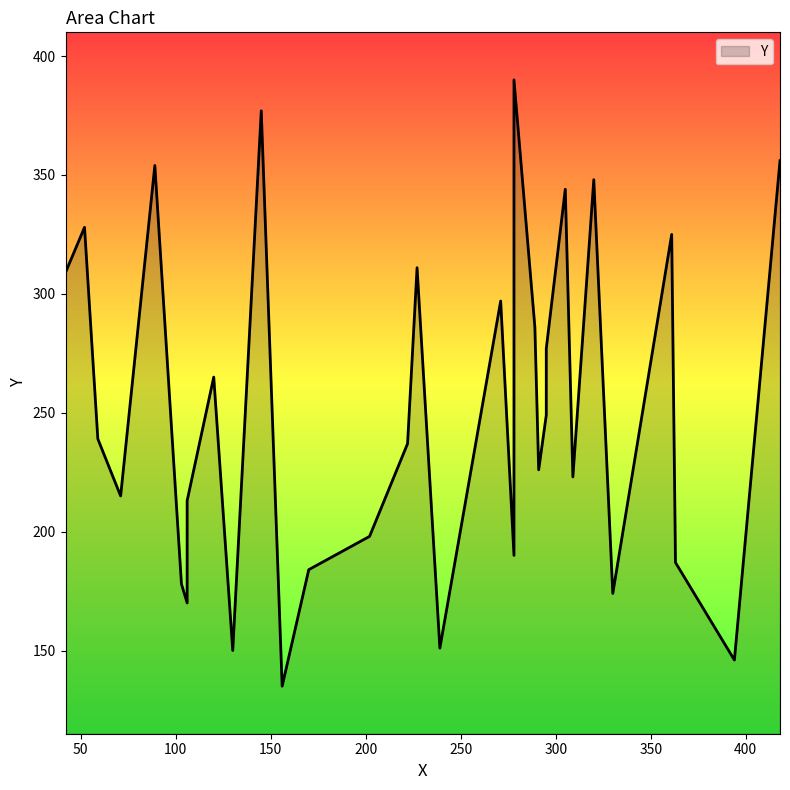

How many data points are above 239?

15